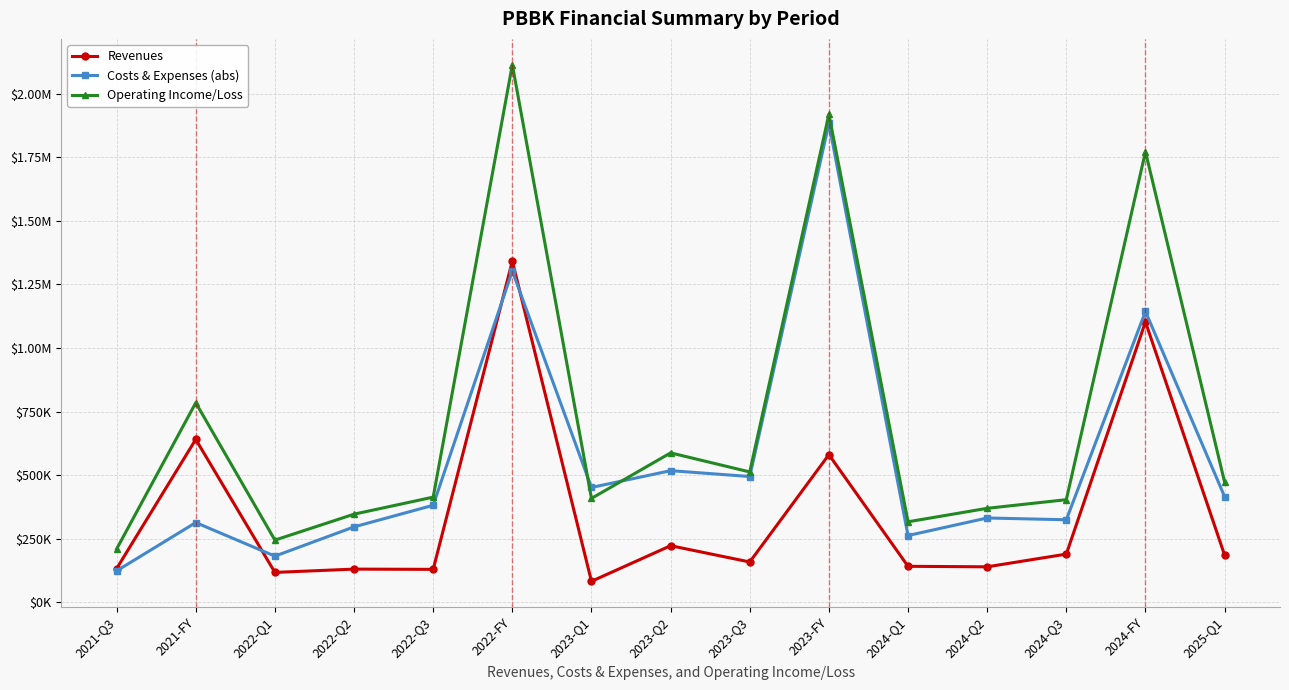

What are all the series names shown in the legend?

Revenues, Costs & Expenses (abs), Operating Income/Loss